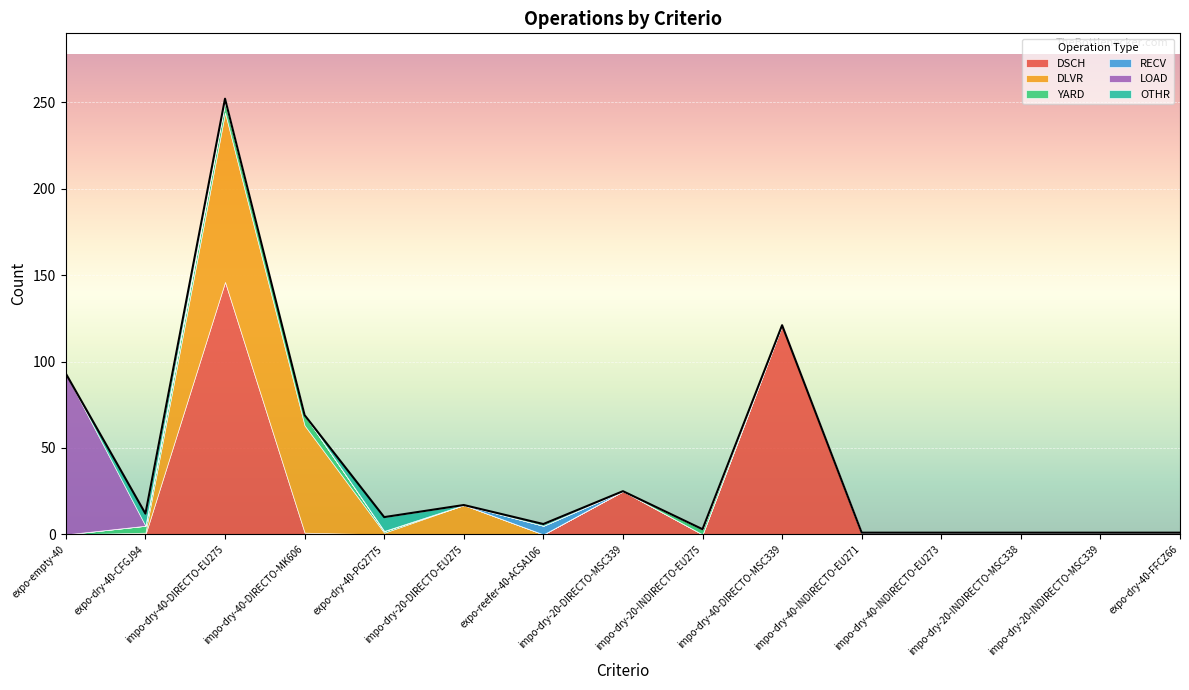

Is it true that LOAD equals 42 at impo-dry-20-INDIRECTO-EU275?

False